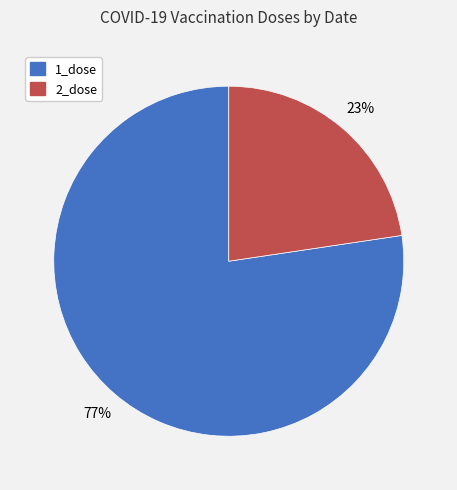

How many segments does this pie chart have?

2